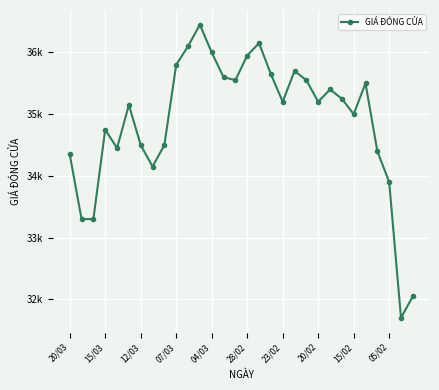

Does the chart have visible grid lines?

Yes